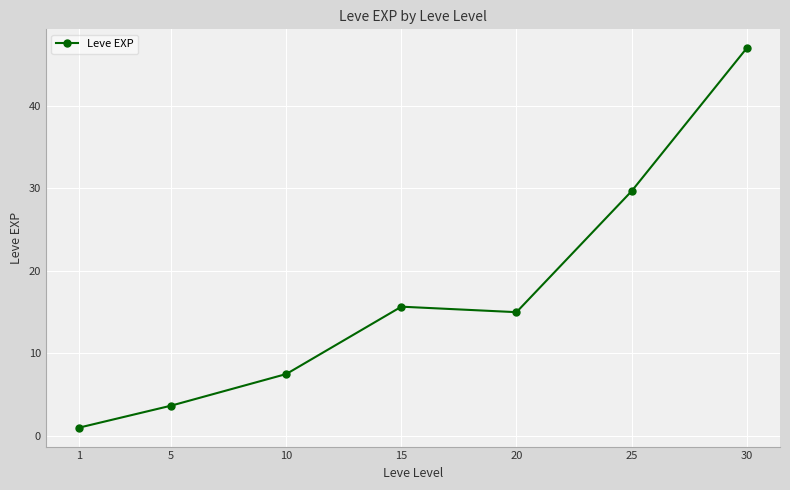

List the labels in order of value, largest first.

30, 25, 15, 20, 10, 5, 1